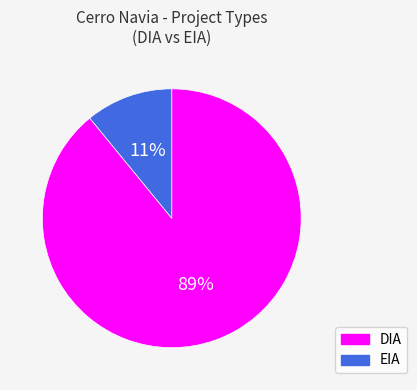

To the nearest percent, what percentage of the pie is EIA?

11%